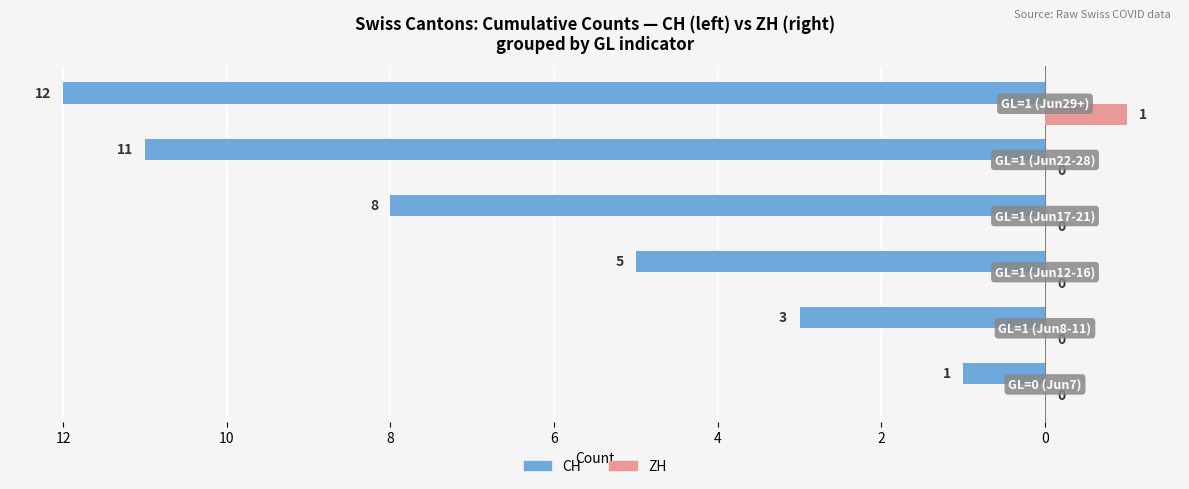

What are all the series names shown in the legend?

CH, ZH